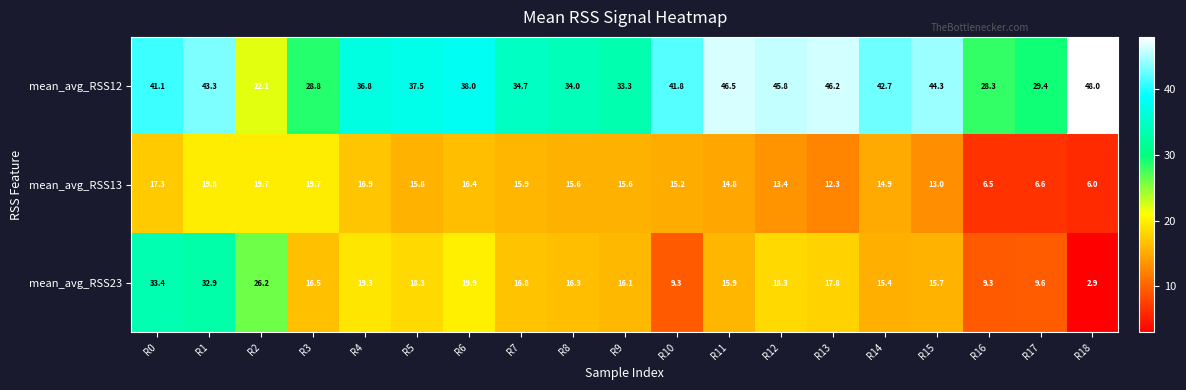

What value does the mean_avg_RSS13 series have at R14?

14.9